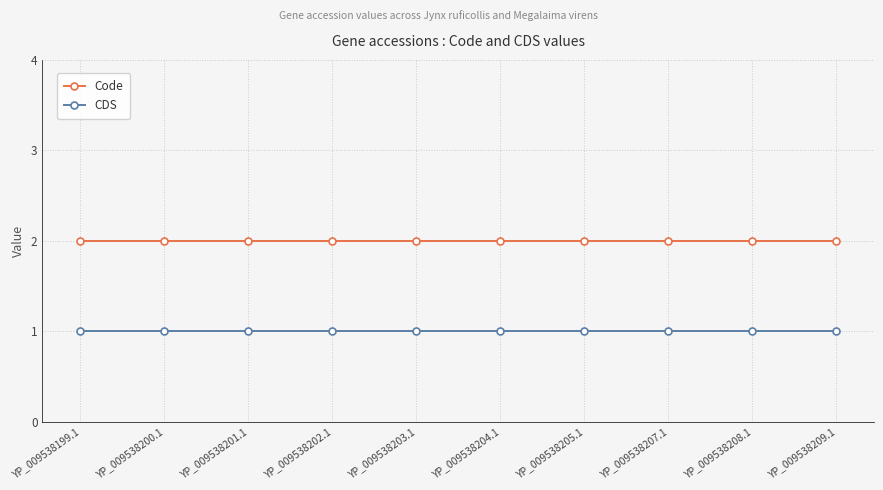

Reading right to left, list all the values displayed in this chart.

Code: 2	2	2	2	2	2	2	2	2	2
CDS: 1	1	1	1	1	1	1	1	1	1